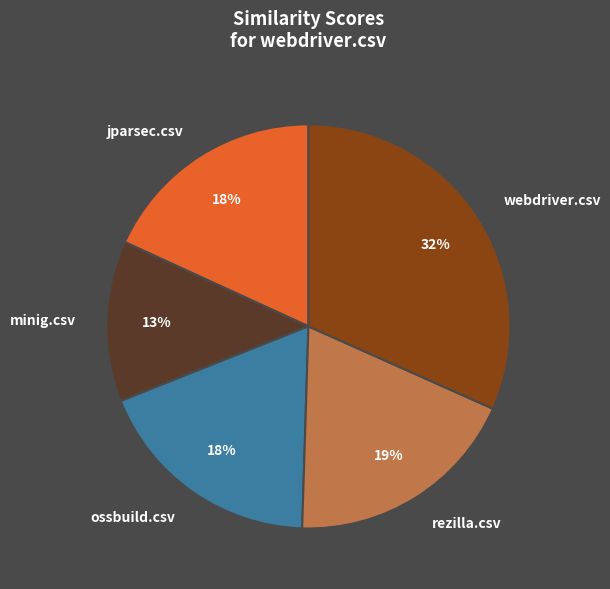

To the nearest percent, what percentage of the pie is minig.csv?

13%